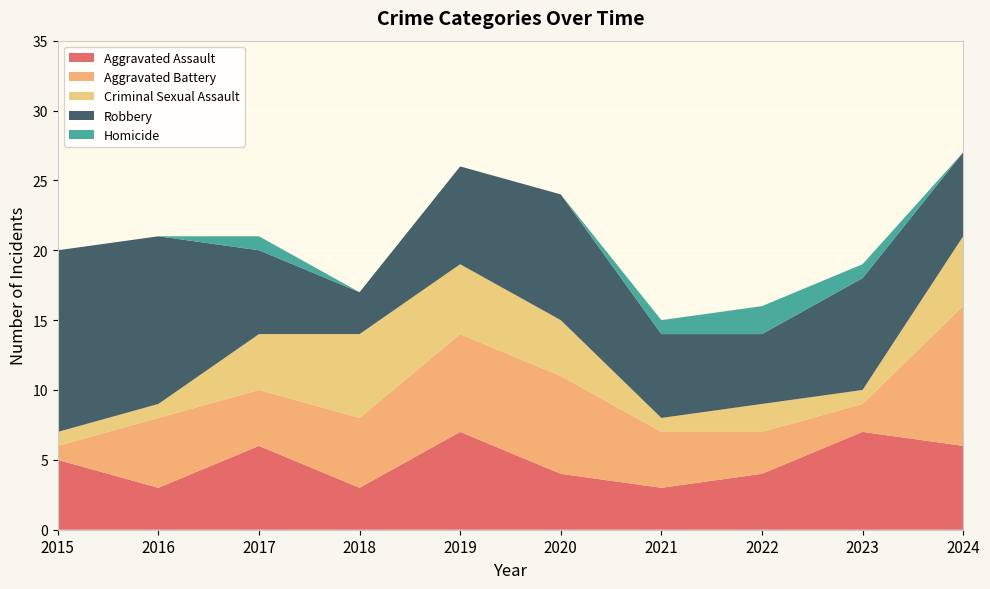

Reading left to right, transcribe all the data shown in this chart.

Aggravated Assault: 5	3	6	3	7	4	3	4	7	6
Aggravated Battery: 1	5	4	5	7	7	4	3	2	10
Criminal Sexual Assault: 1	1	4	6	5	4	1	2	1	5
Robbery: 13	12	6	3	7	9	6	5	8	6
Homicide: 0	0	1	0	0	0	1	2	1	0